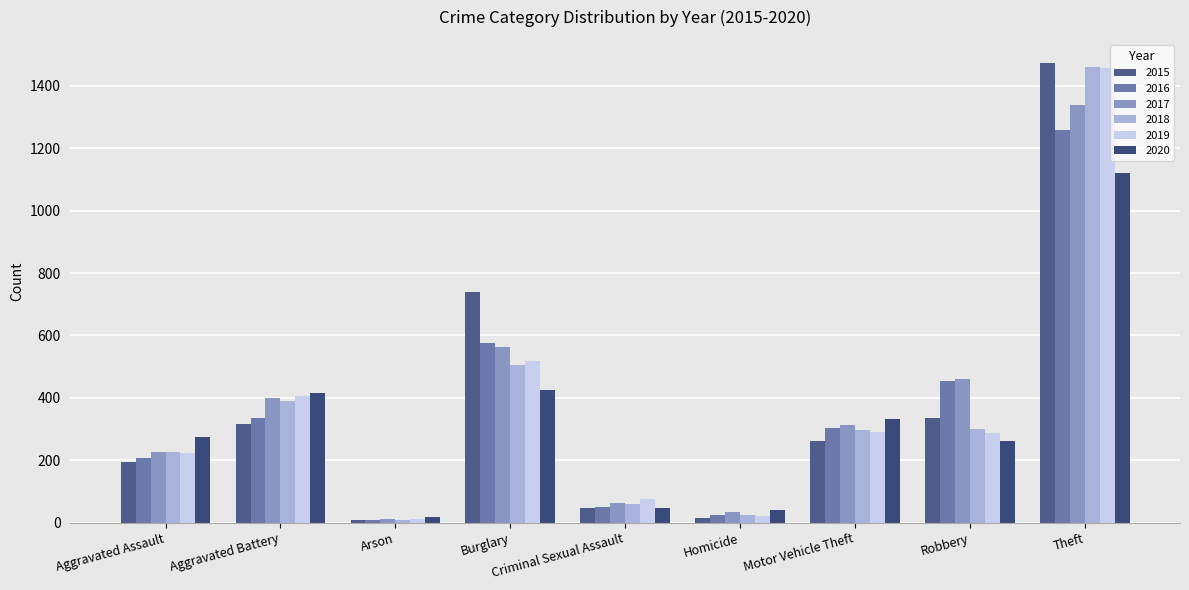

How many categories are shown in the chart?

9